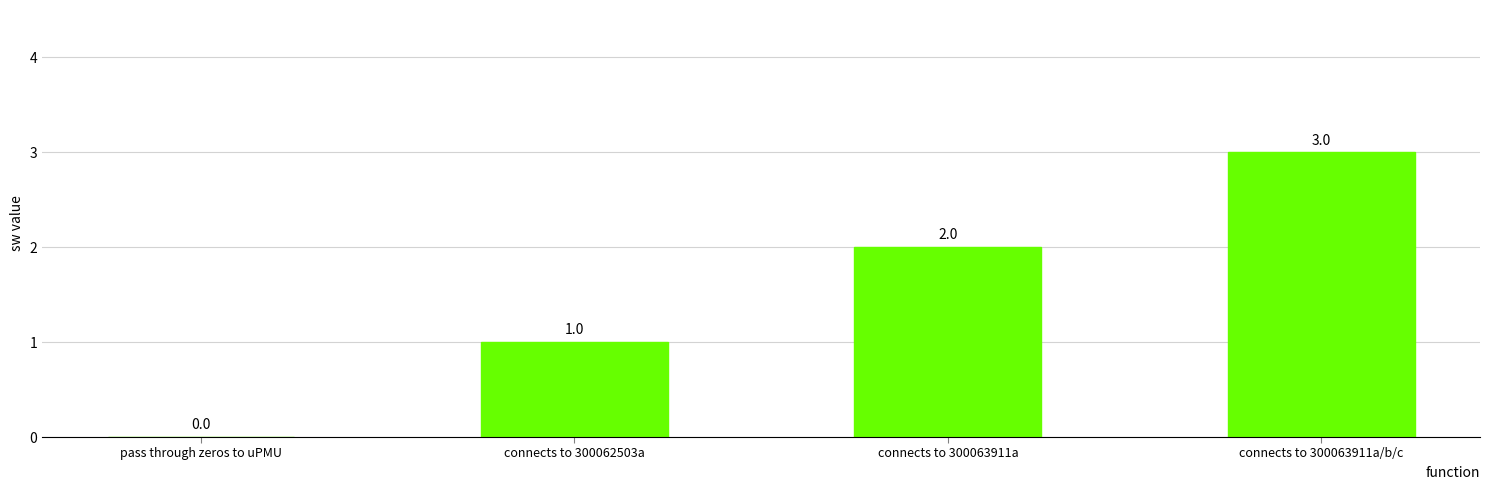

True or false: the data shows 0 at pass through zeros to uPMU.

True